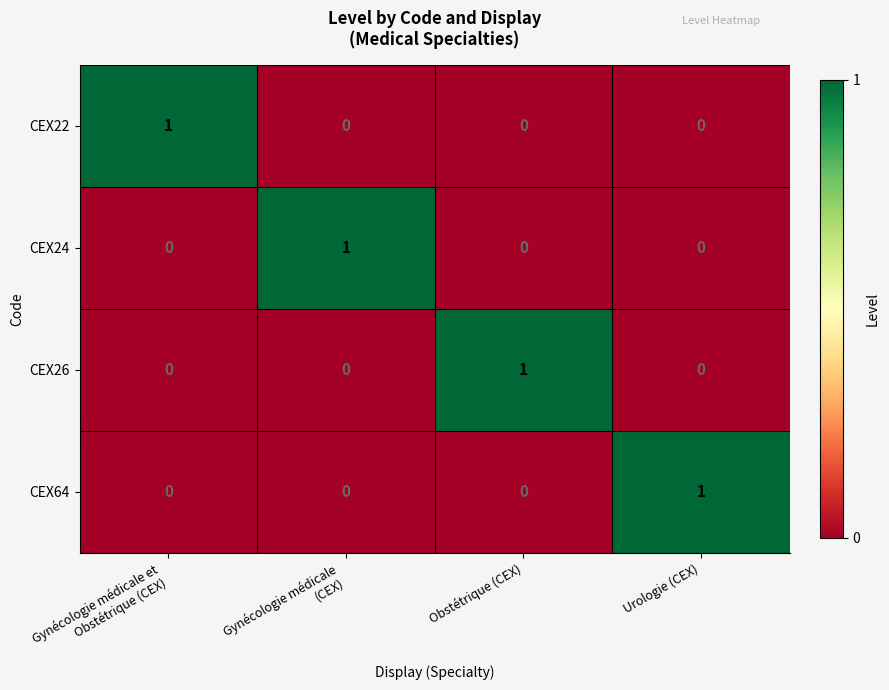

How many series are shown in this chart?

4